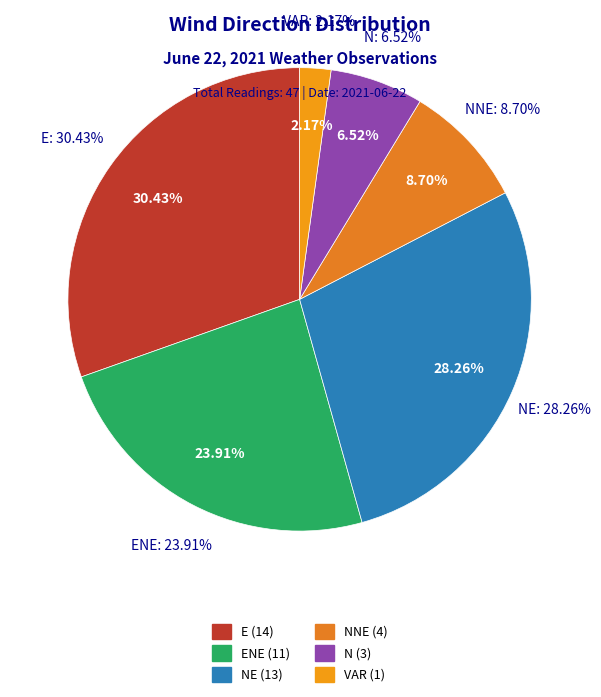

True or false: E accounts for 1% of the total.

False